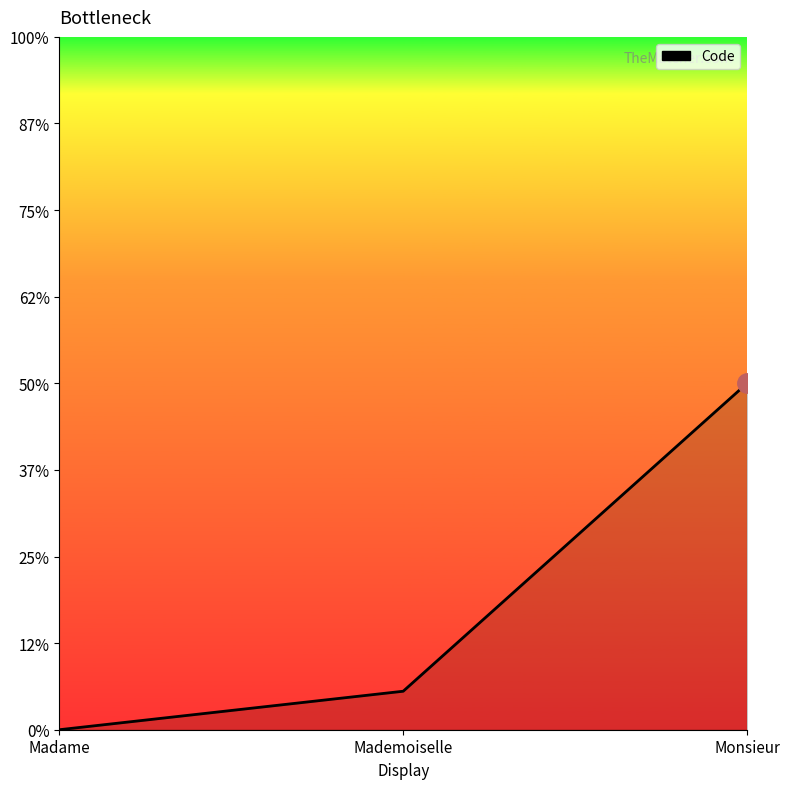

Approximately how many times larger is the value at Mademoiselle compared to Monsieur?

0.1